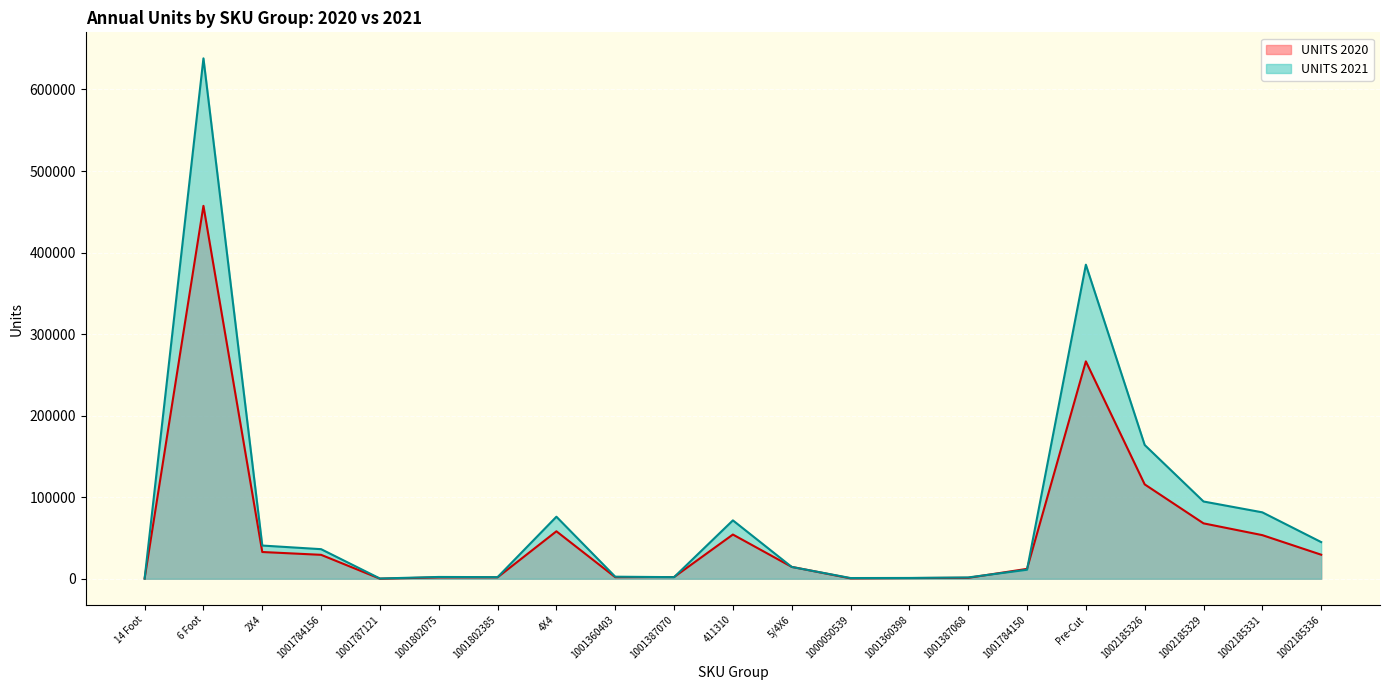

What position from the left is 411310?

11